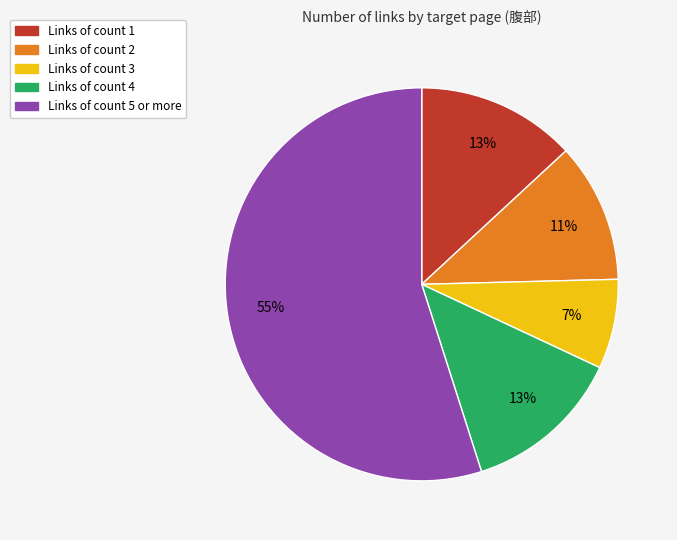

To the nearest percent, what is the average slice percentage?

20%